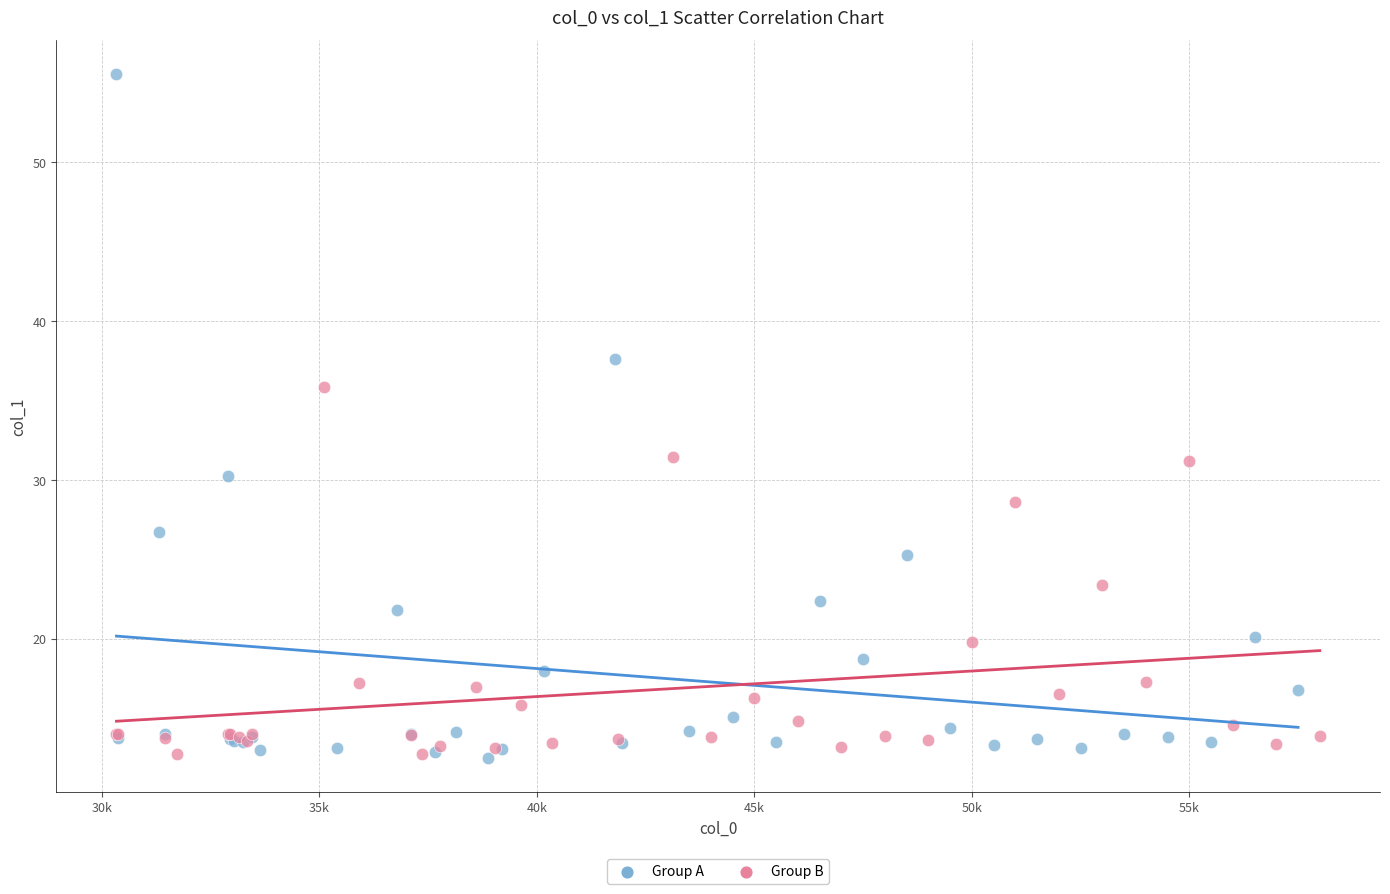

Which series contains the highest Y value?

Group A